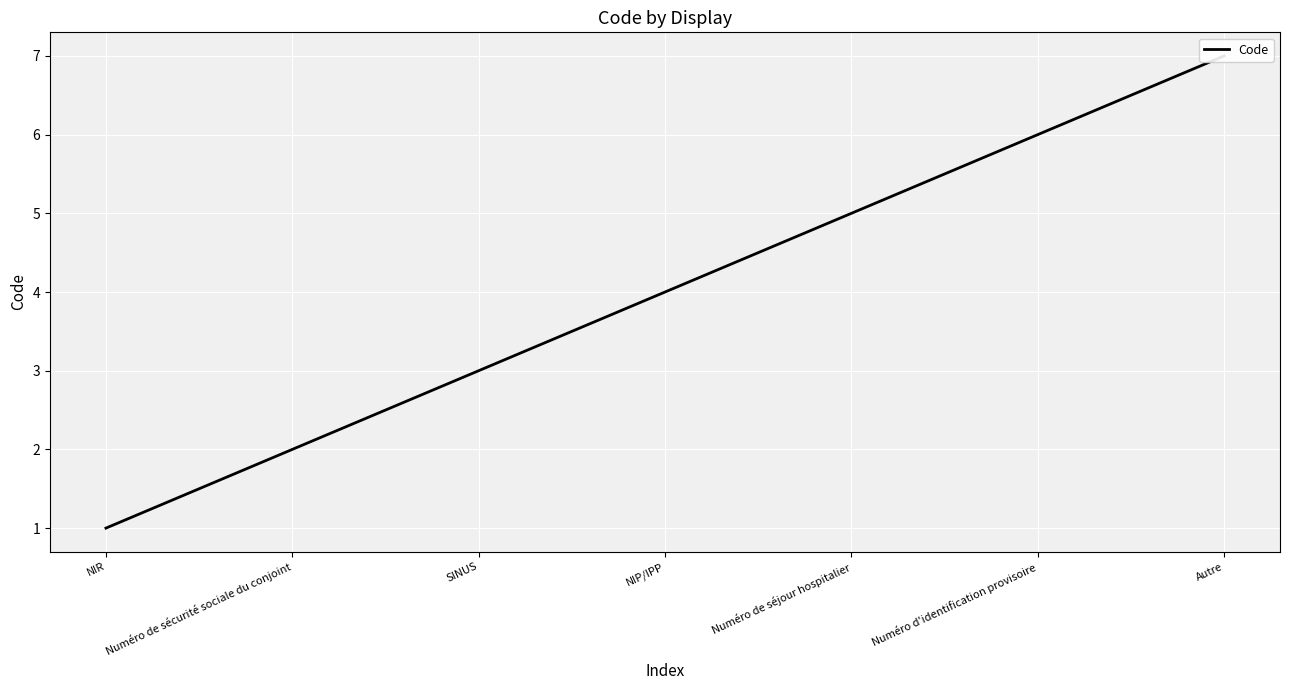

Reading left to right, list all the values displayed in this chart.

1	2	3	4	5	6	7